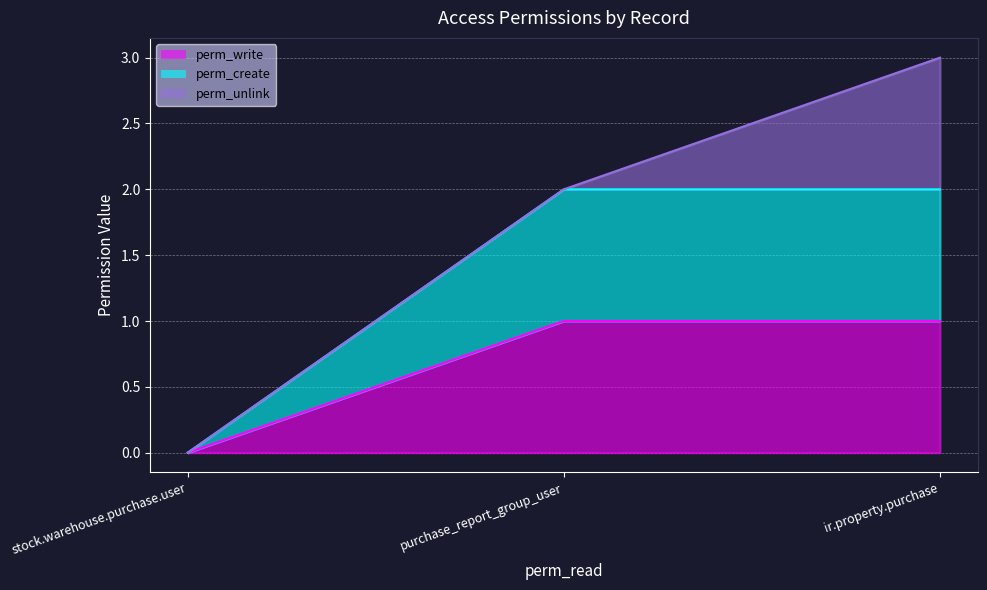

The value of perm_write at stock.warehouse.purchase.user is 0. True or false?

True